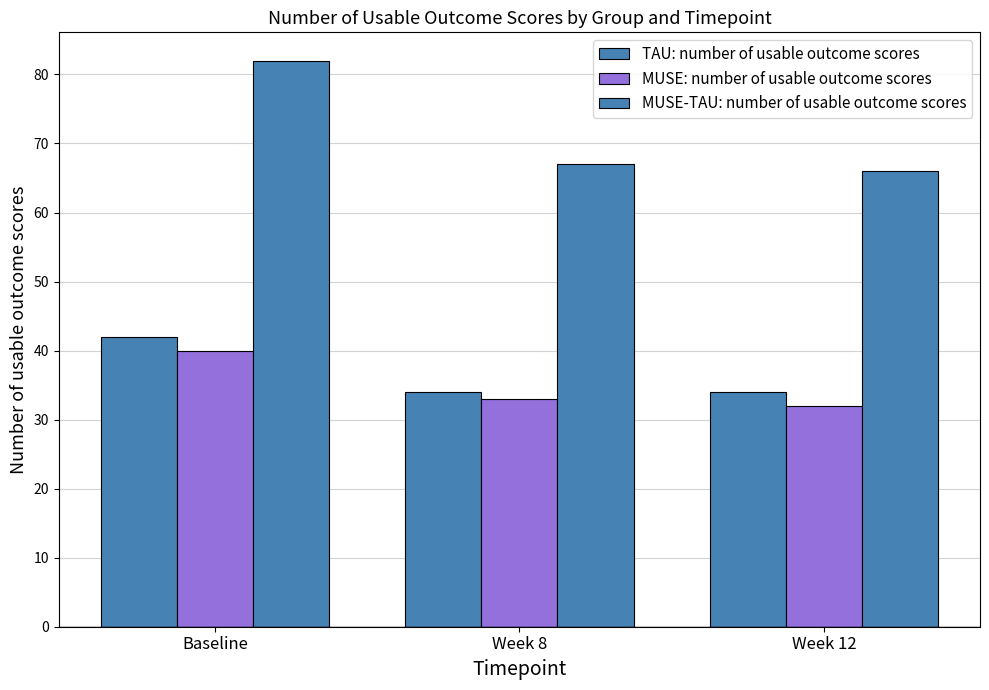

Are the bars grouped side by side (vs. stacked)?

Yes